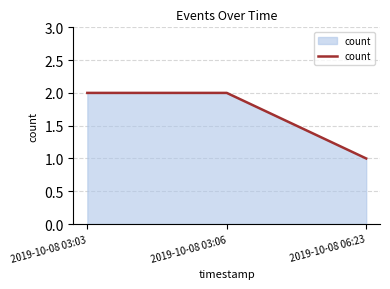

What is the maximum value shown in the chart?

2